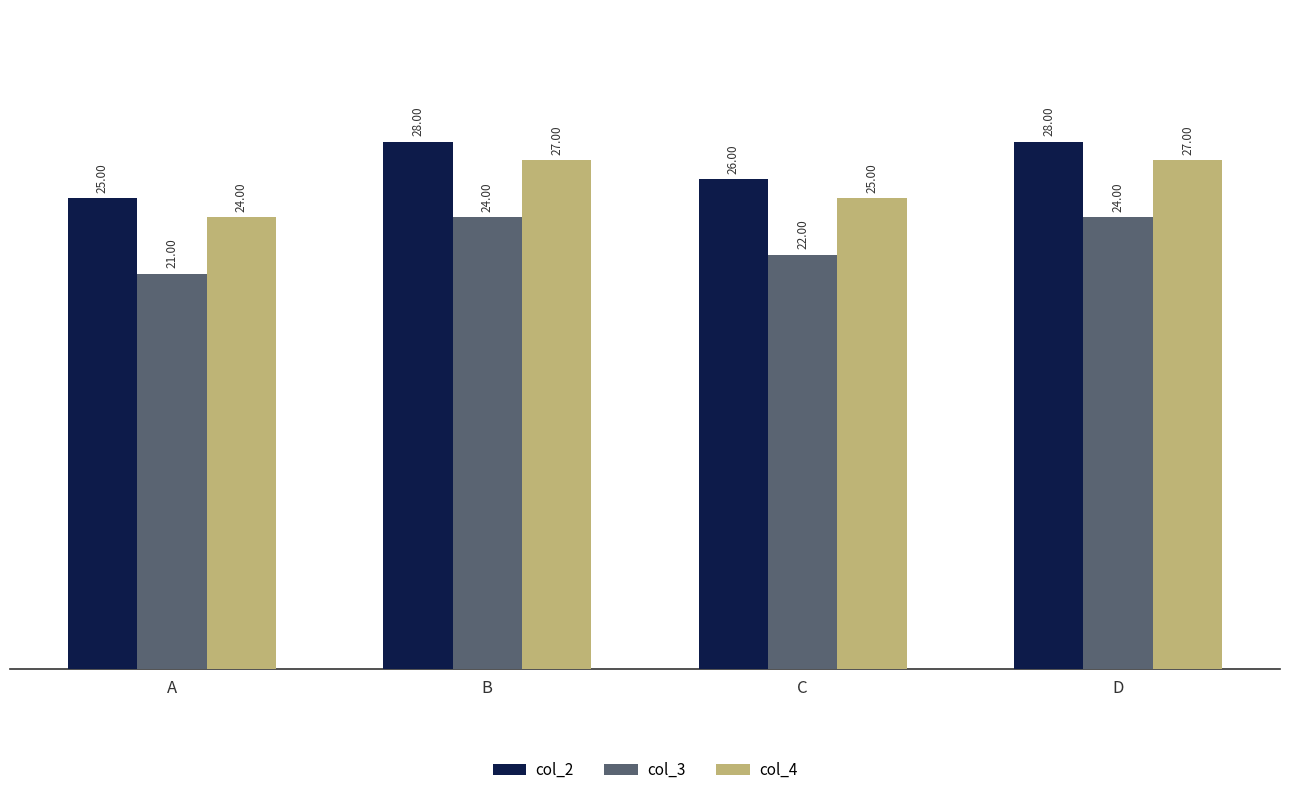

What is the value of the col_4 bar at the 3rd from the left?

25